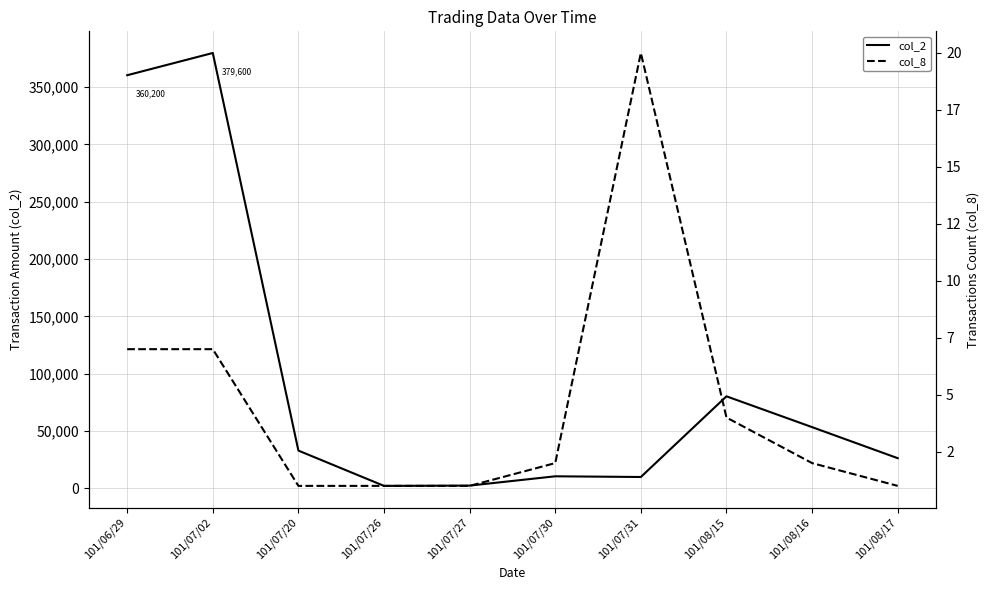

What is the sum of all col_2 values?

958330